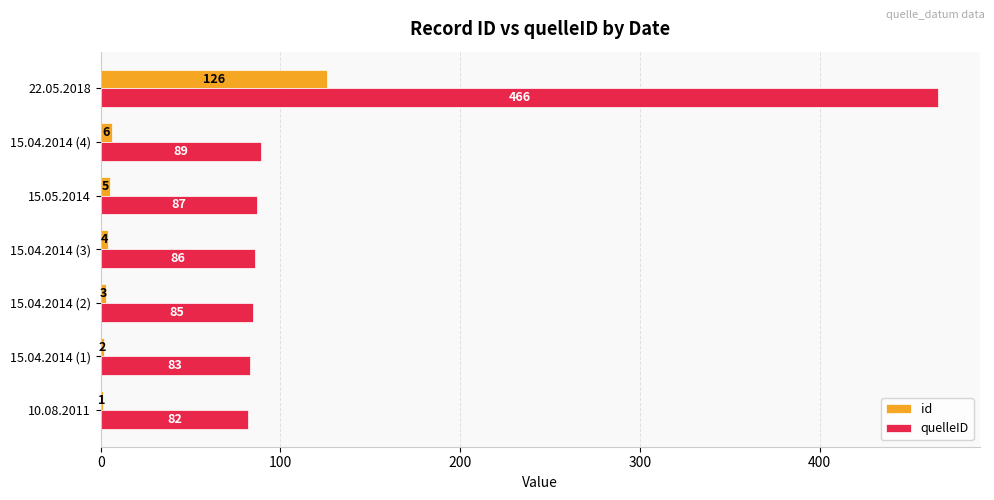

How many series are shown in this chart?

2